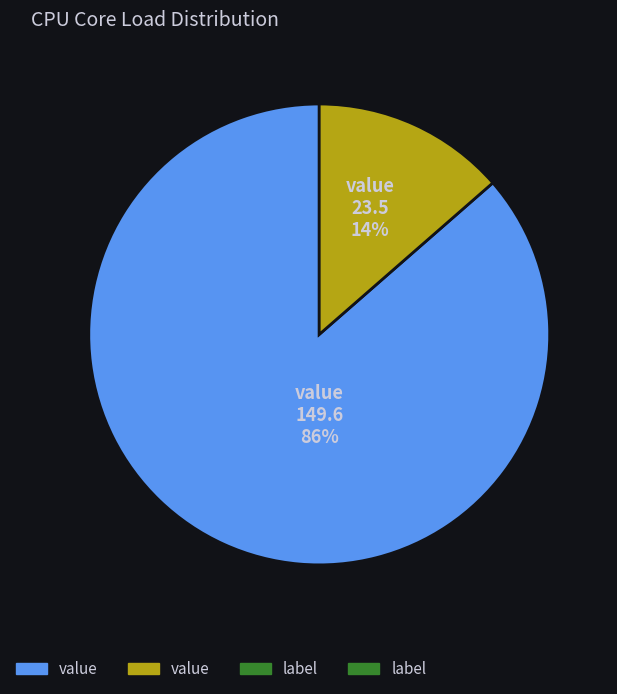

To the nearest percent, what is the average slice percentage?

50%